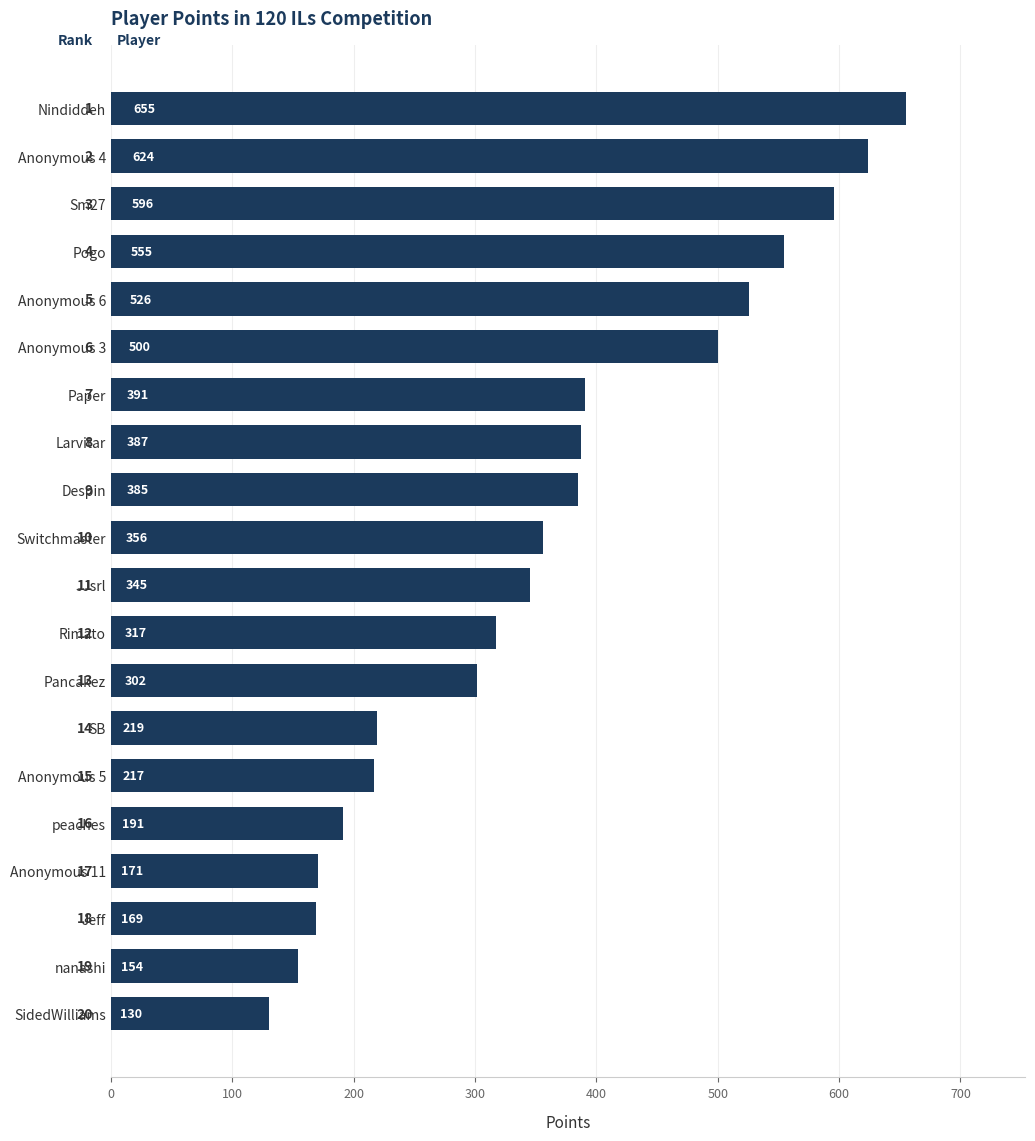

Which category has the highest value across all series?

Nindiddeh